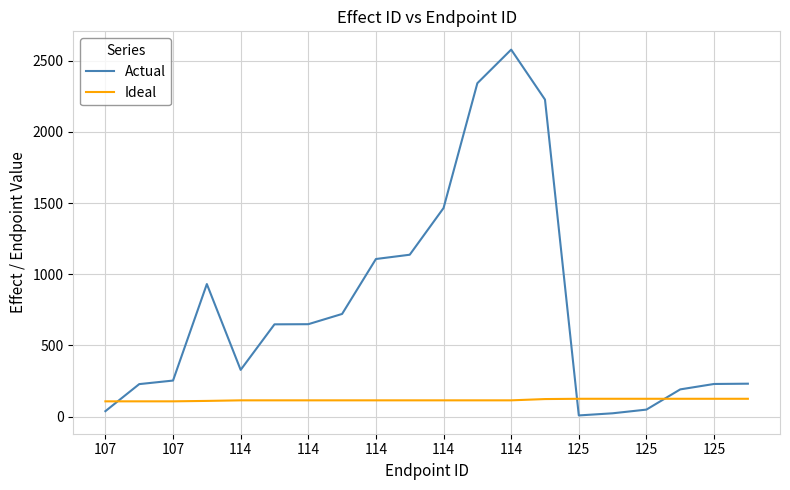

Does the chart display data point markers on the line(s)?

No